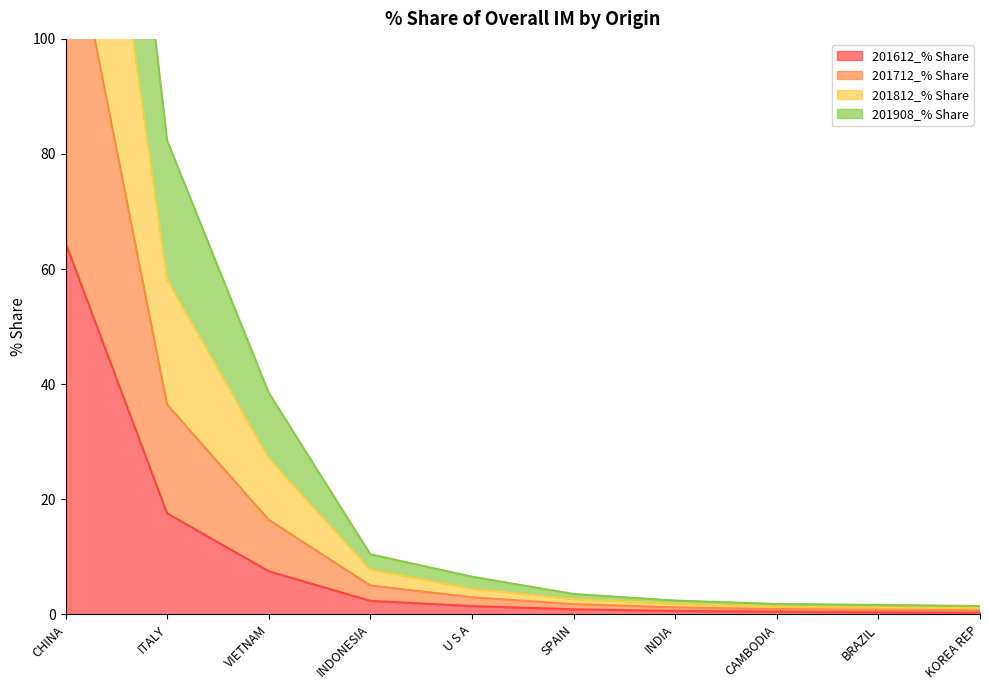

Rank the series by their average value, from lowest to highest.

201612_% Share, 201908_% Share, 201712_% Share, 201812_% Share